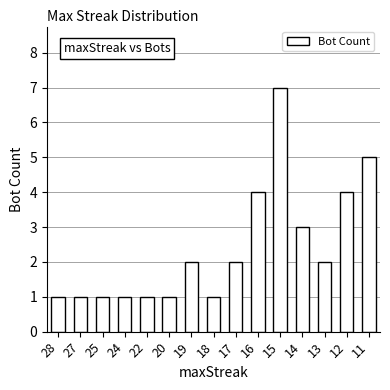

Reading right to left, extract all data points from this chart.

5	4	2	3	7	4	2	1	2	1	1	1	1	1	1